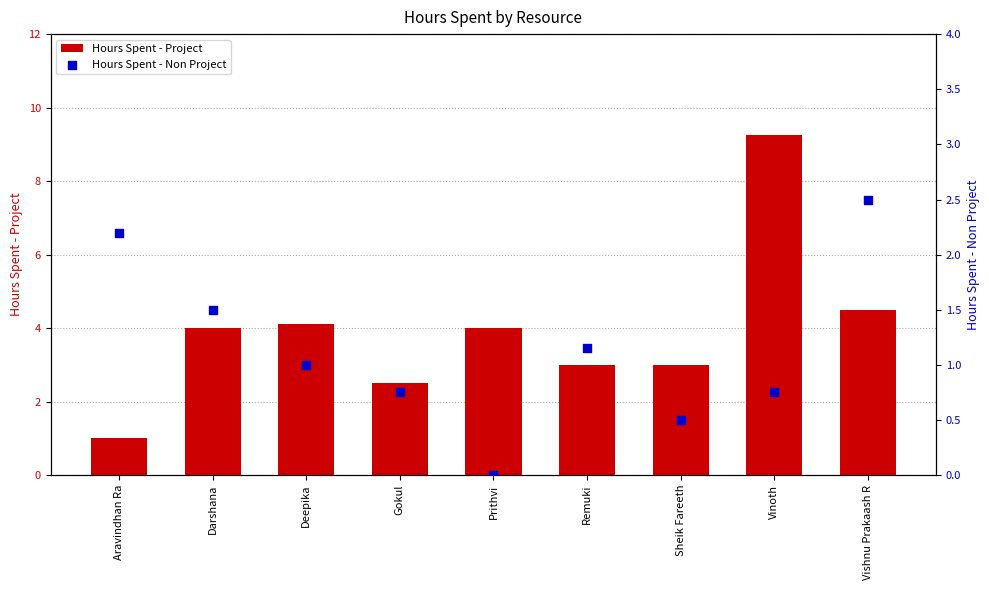

Is the value of Hours Spent - Non Project at Deepika greater than the value of Hours Spent - Project at Aravindhan Ra?

No